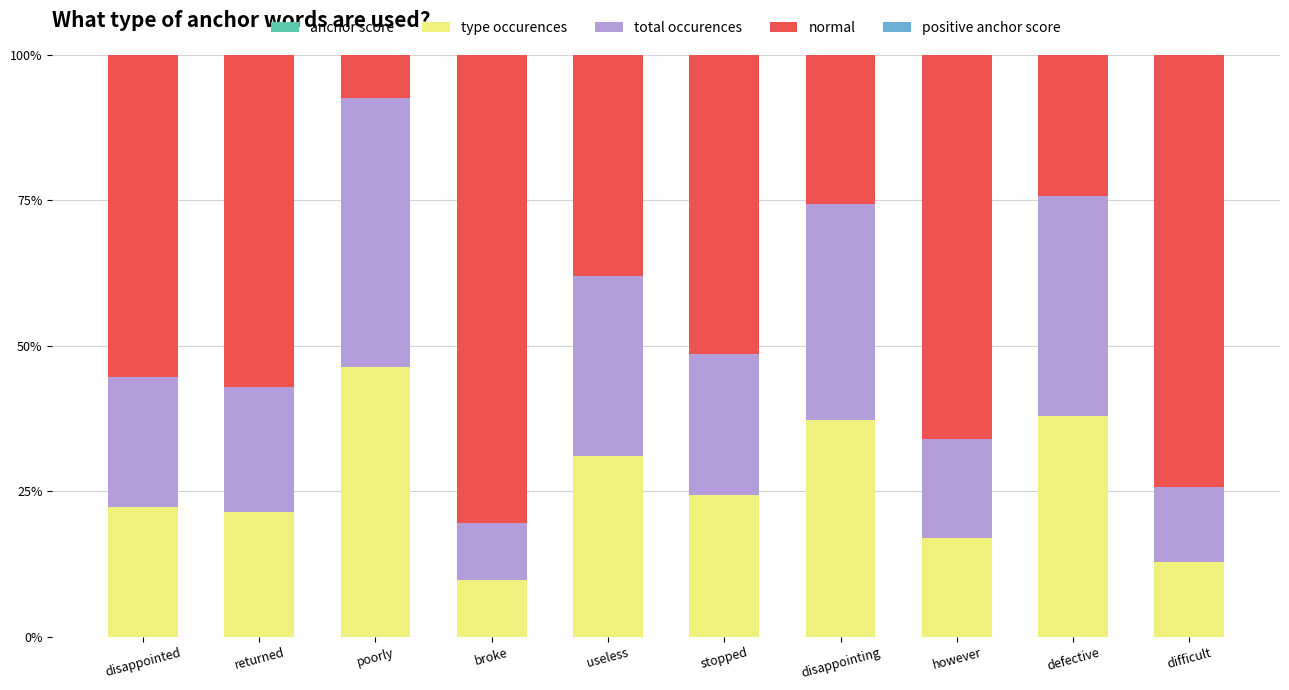

Count the number of categories in the chart.

10